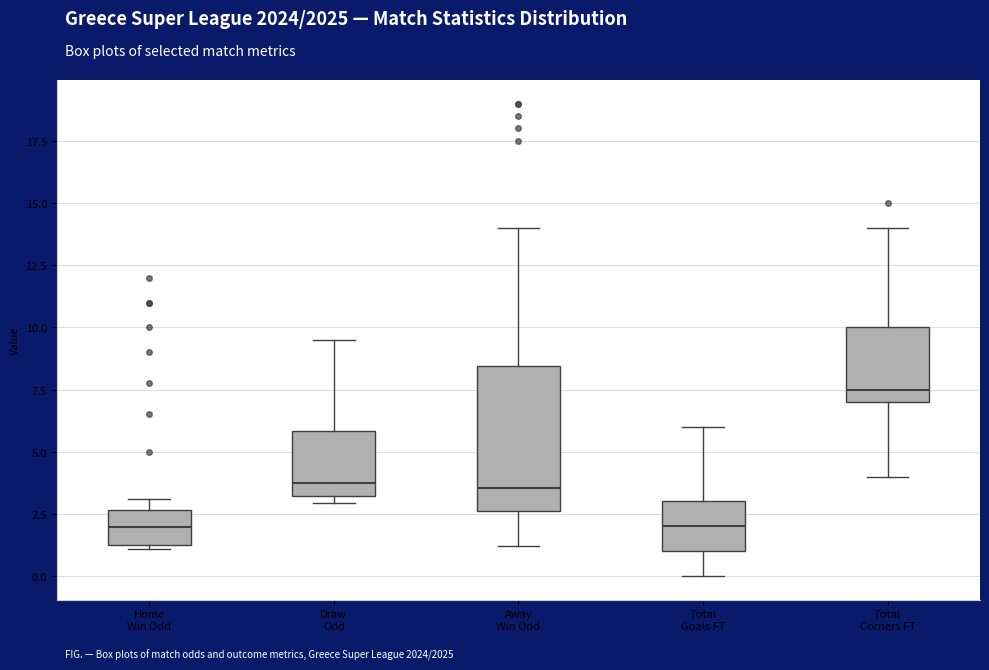

Where is the lower edge of the box for Home Win Odd on the y-axis? The values are not printed on the chart, so give them approximately, as read against the axis.

1.0